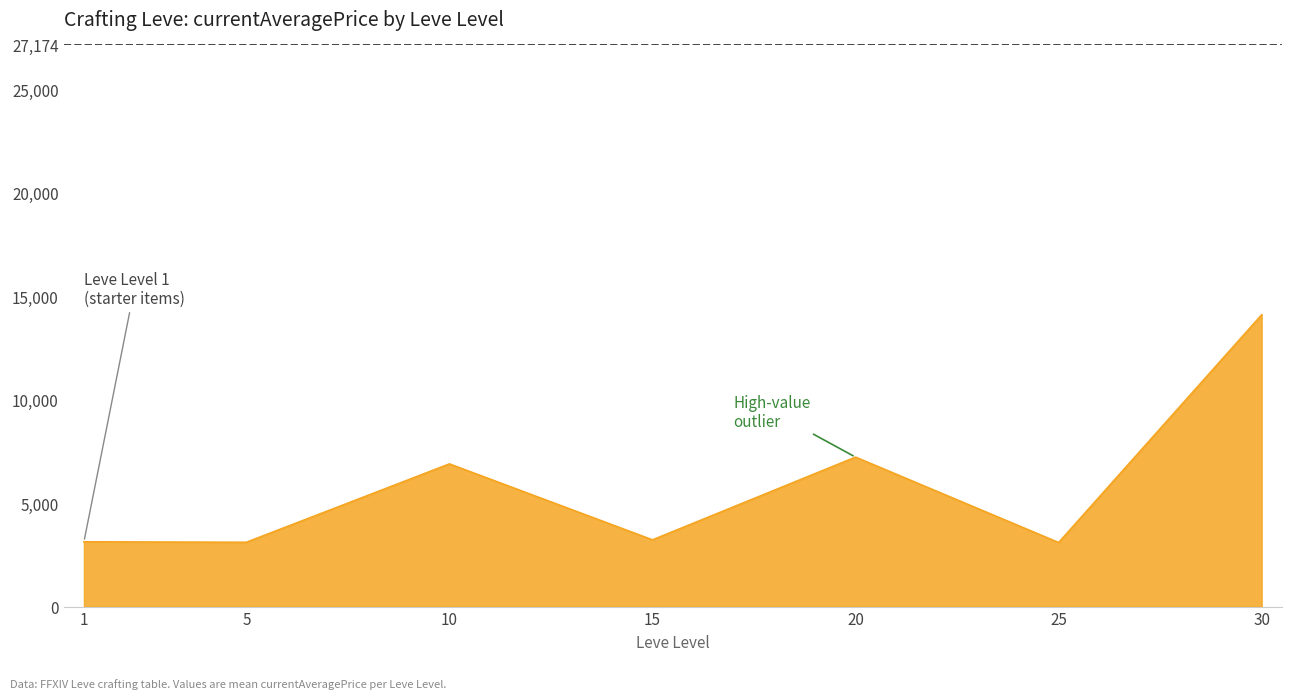

What is the smallest value displayed?

3095.8